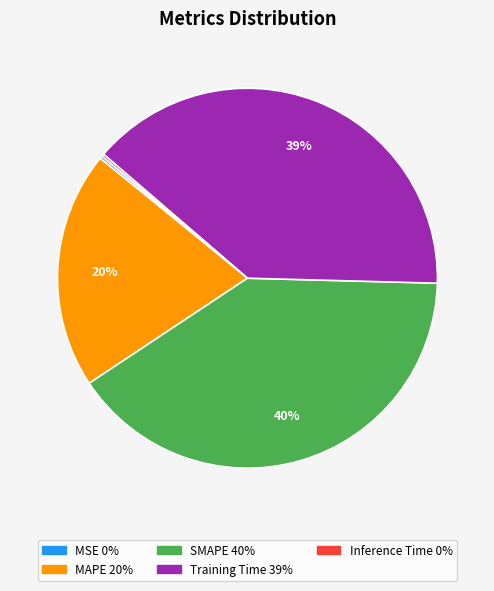

To the nearest percent, what is the difference between the MAPE and SMAPE slice percentages?

20%